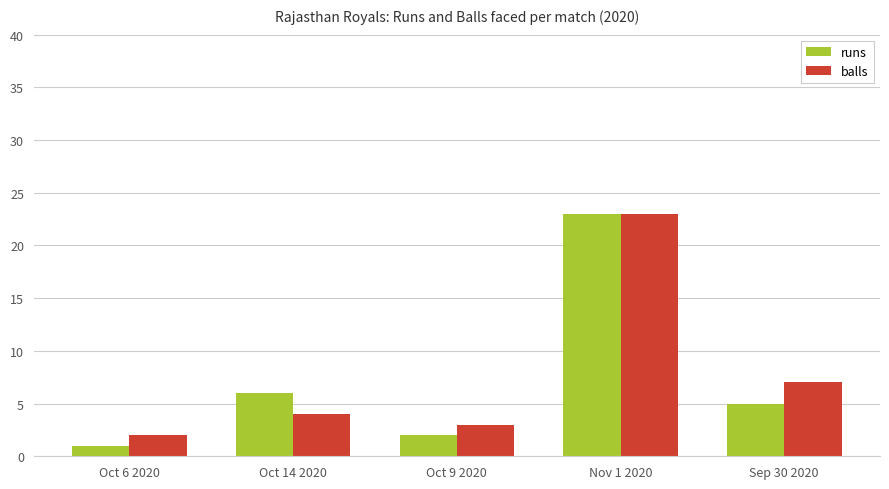

What is the label of the 2nd bar from the right?

Nov 1 2020